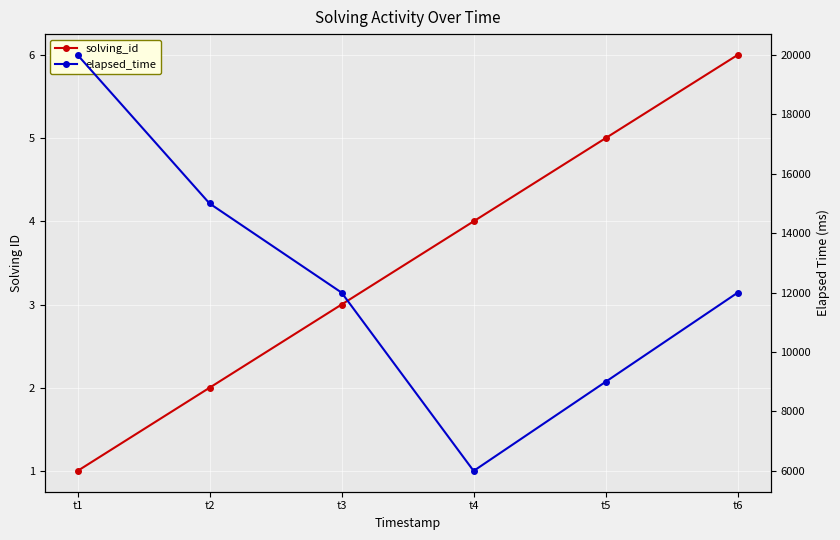

At how many categories does at least one series exceed 1391?

6